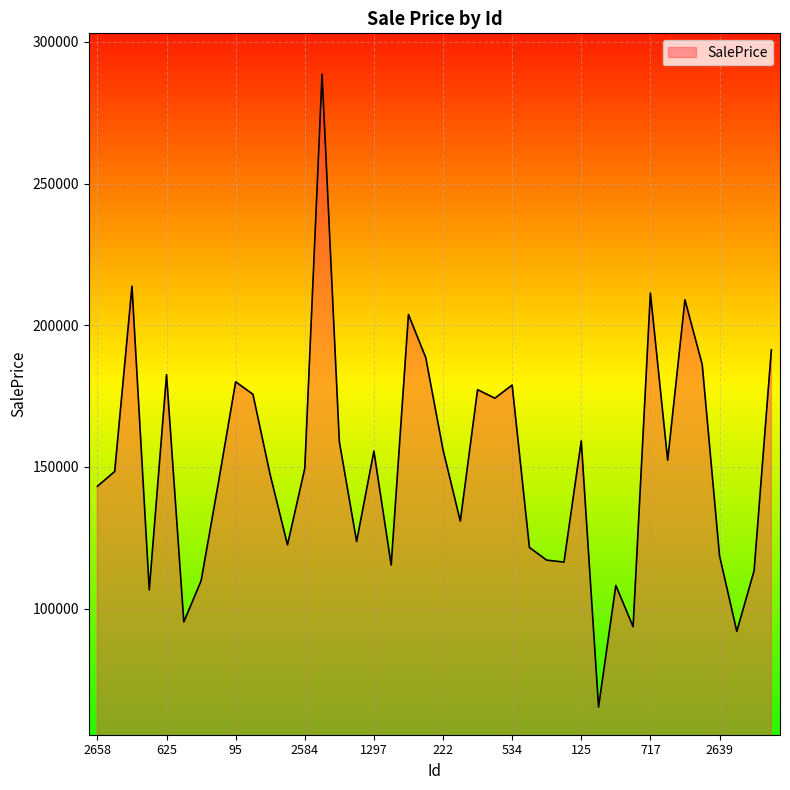

How many lines are shown in the chart?

1